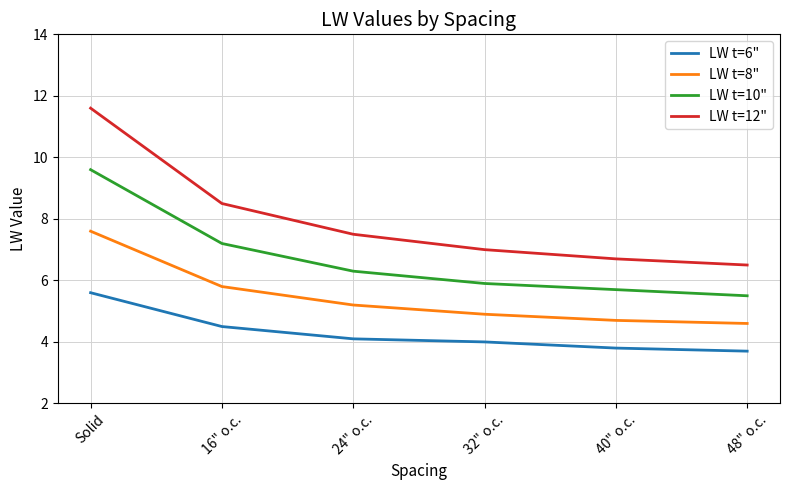

True or false: LW t=10" has a value of 7.3 at 48" o.c..

False